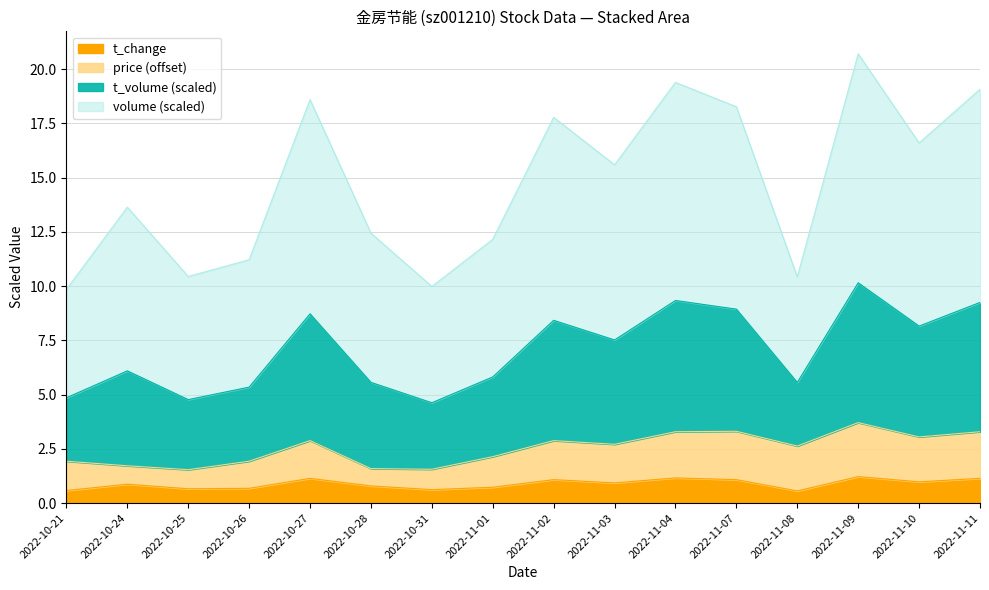

The value of t_change at 2022-11-07 is 0.6. True or false?

False